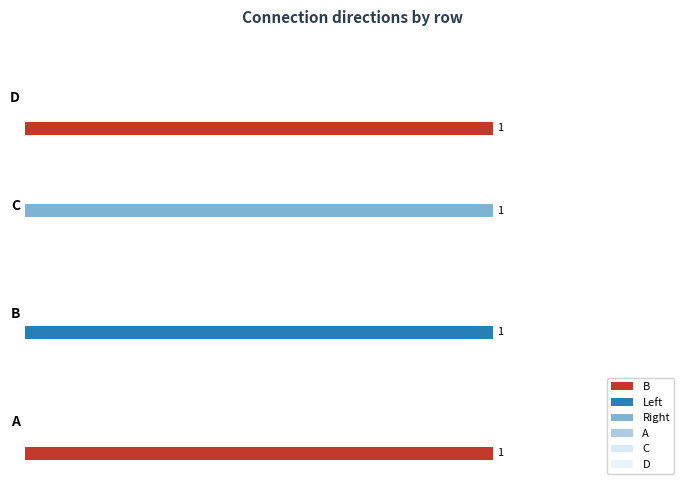

Which series has the largest total across all categories?

B